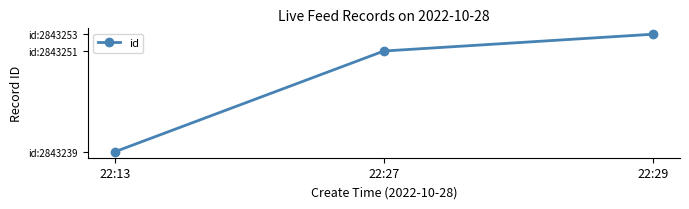

Does the chart have visible grid lines?

No